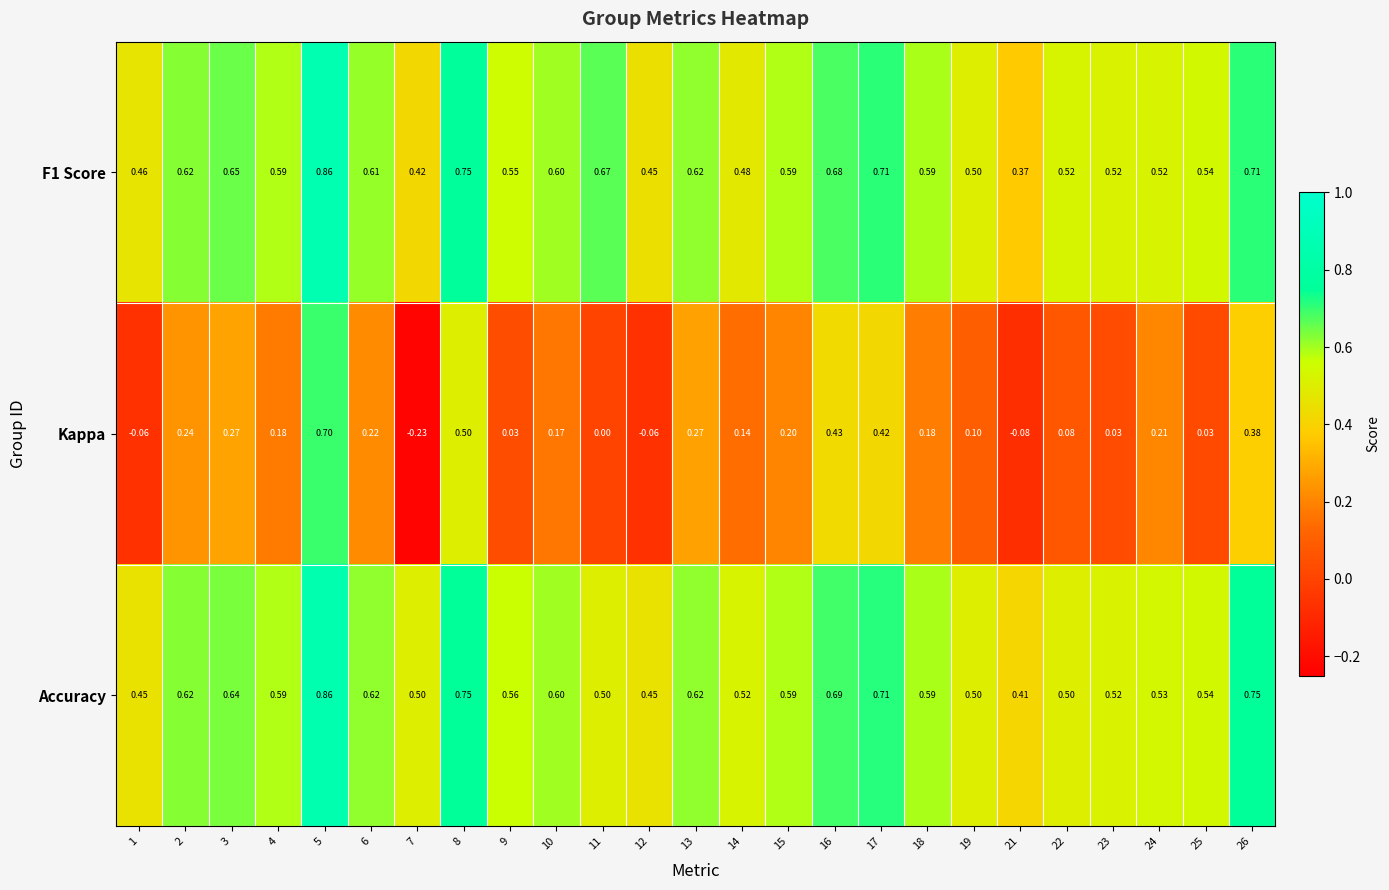

Which series has the largest total across all categories?

Accuracy